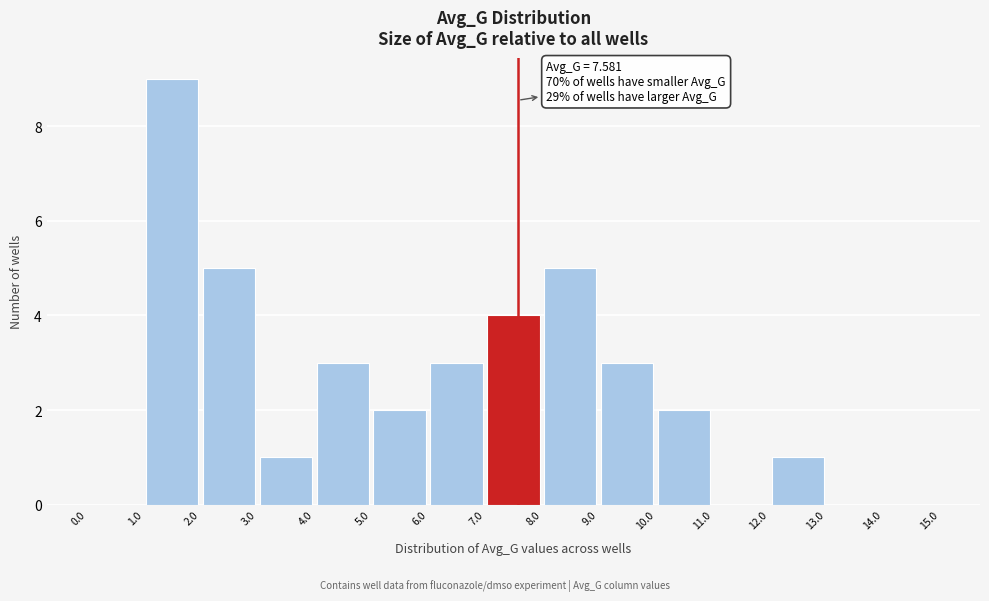

Which range on the x-axis has the tallest bar?

1.0 to 2.0